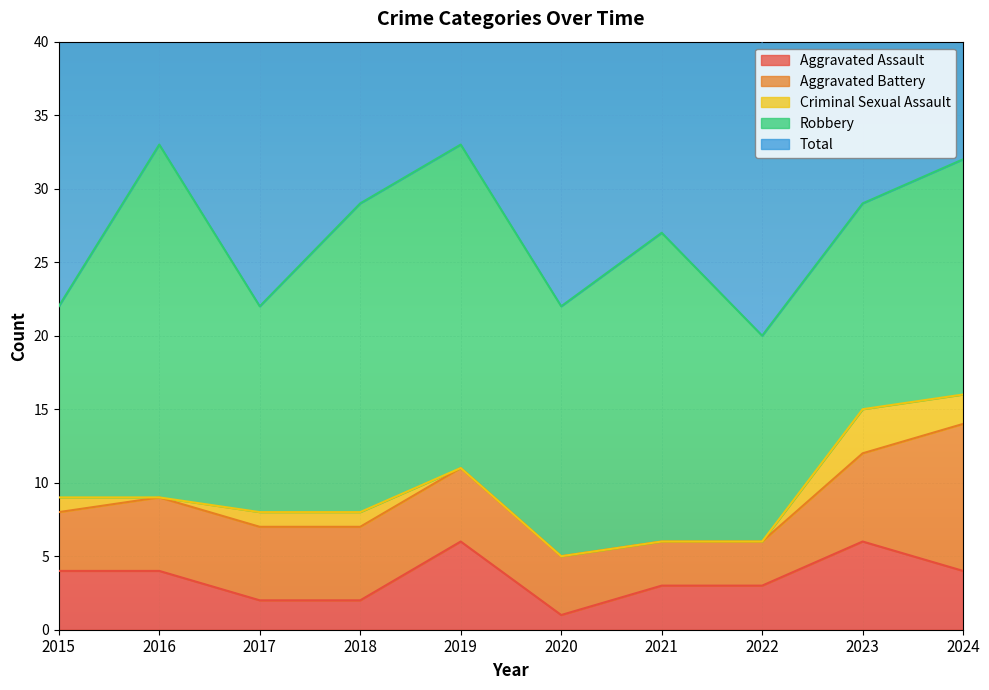

Is the value of Total at 2015 greater than the value of Robbery at 2016?

No